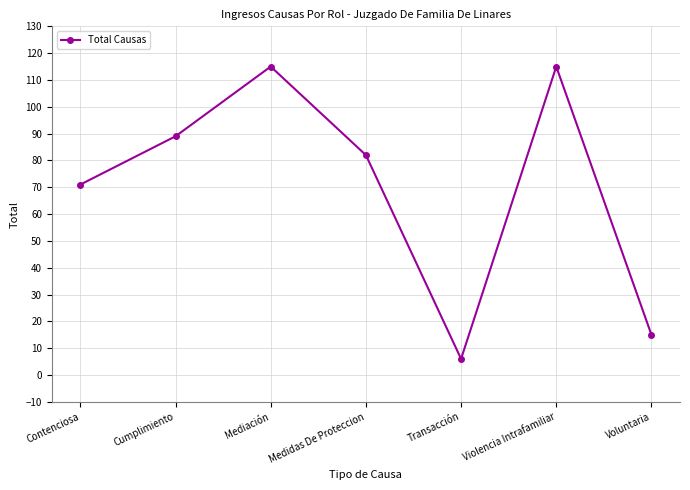

What is the value of the 5th point from the left?

6